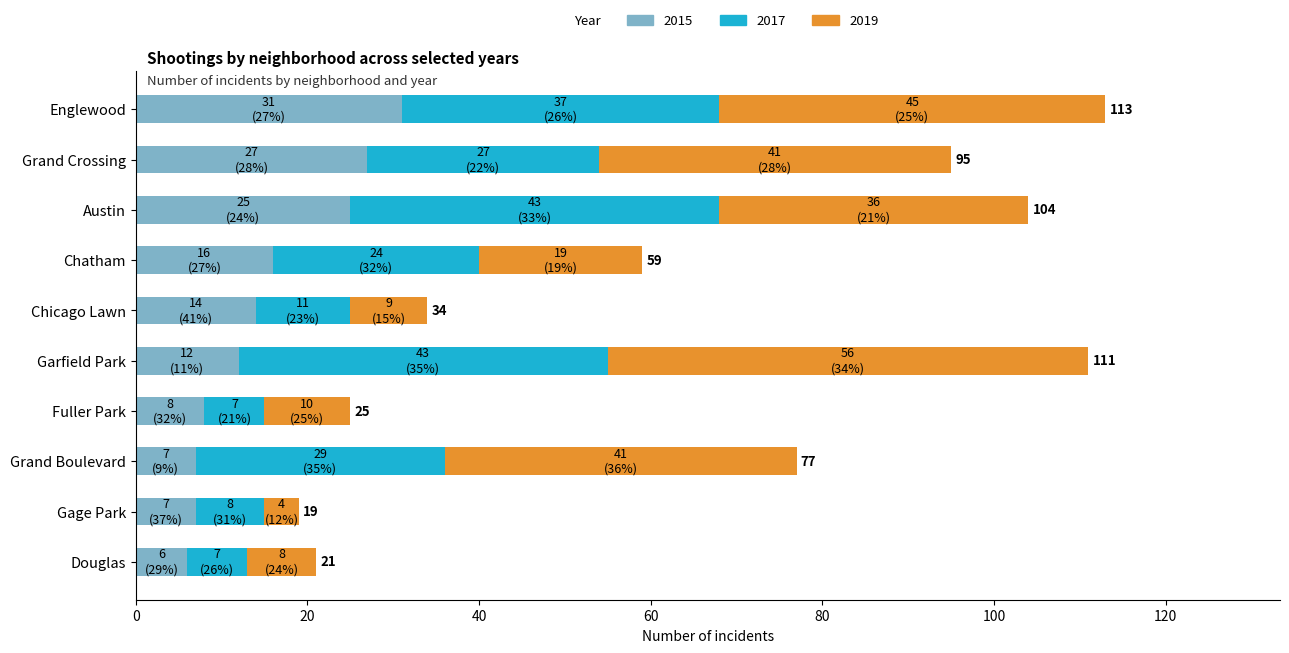

What is the average value of the 2015 series?

15